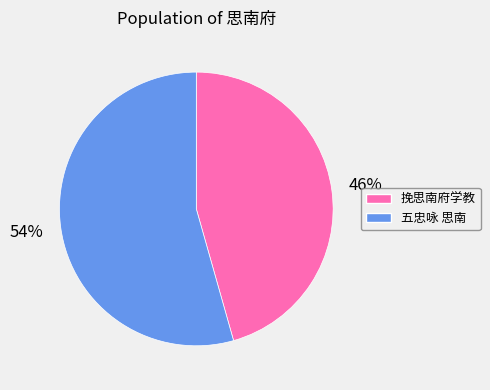

Count the number of slices in the pie.

2